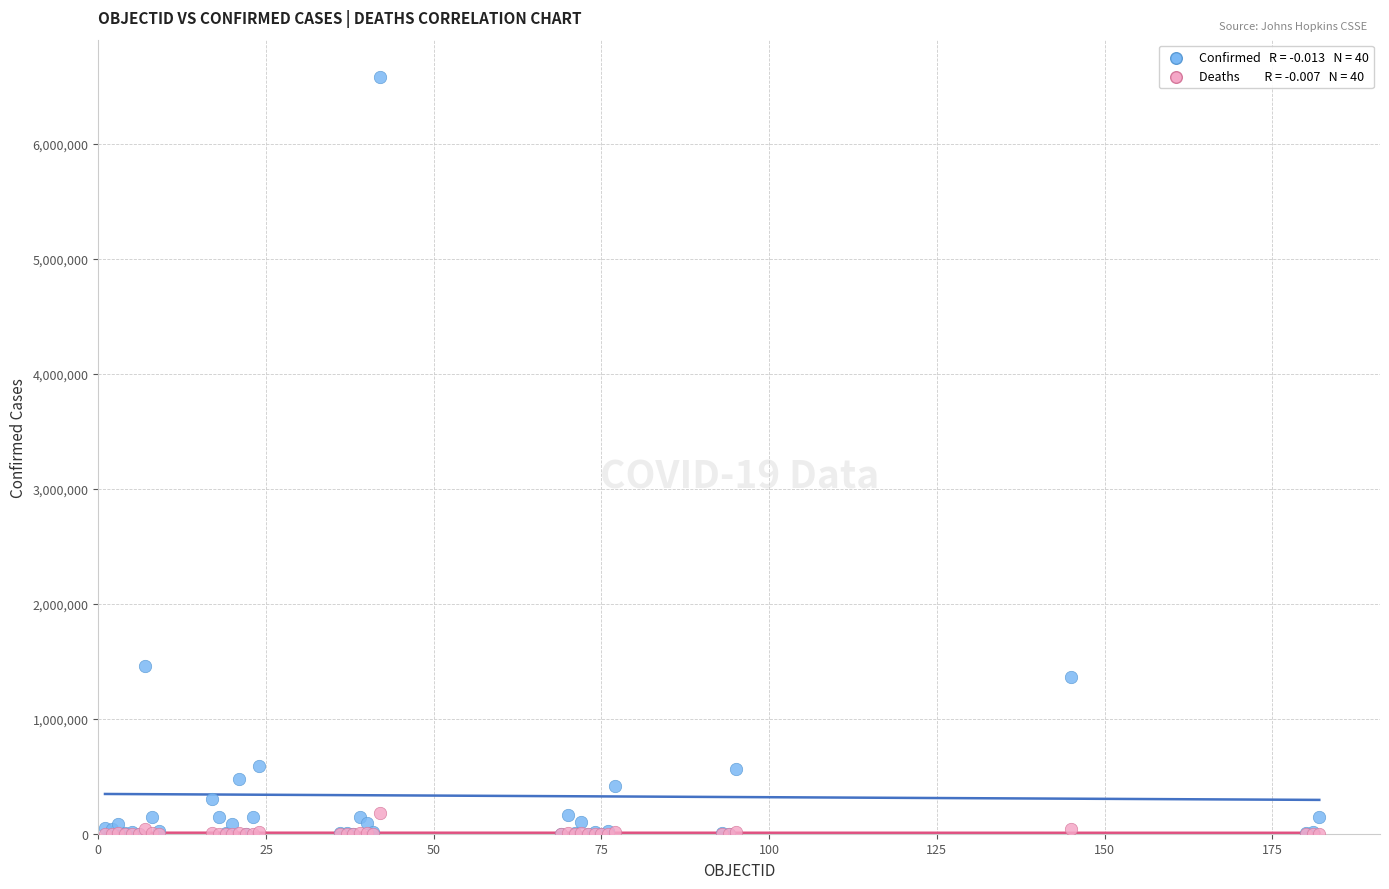

Across all series, what Y value is closest to 3288588?

1459832